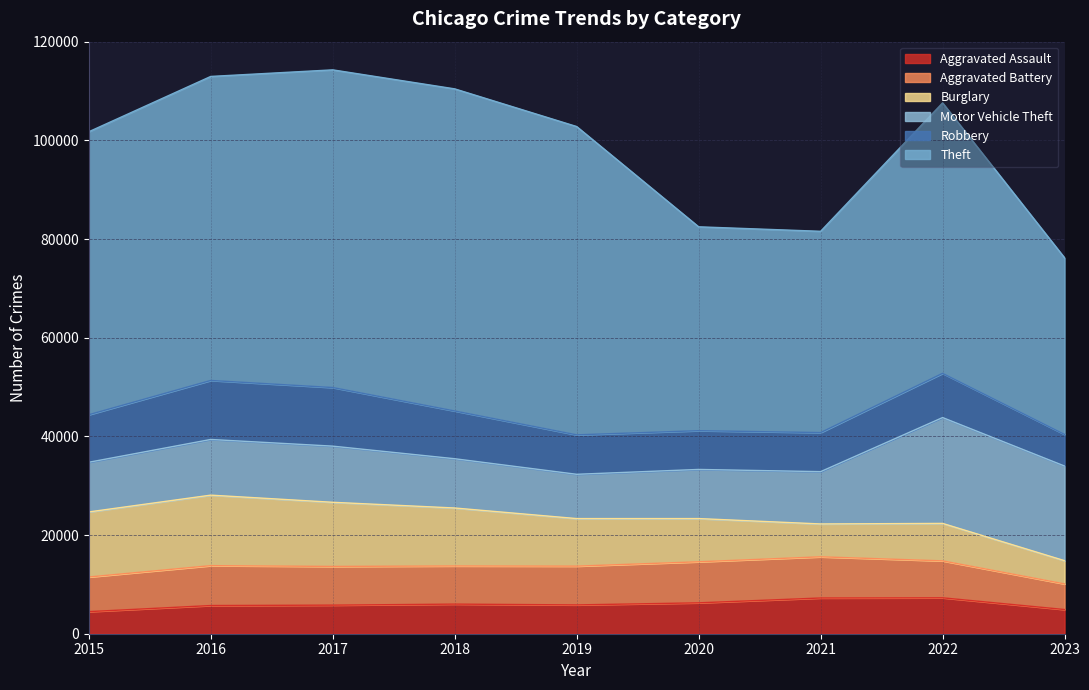

What is the total value across all series at 2019?

102799